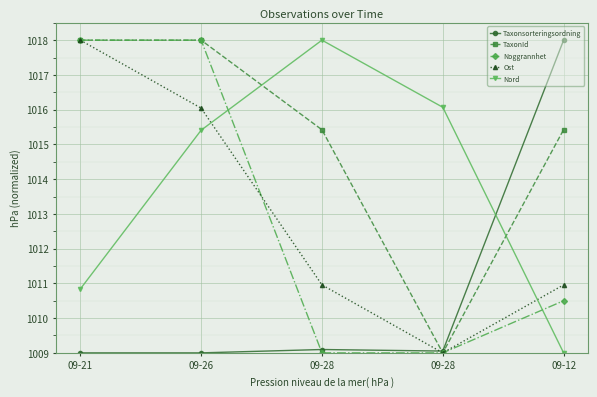

At which label does TaxonId reach its peak?

09-21